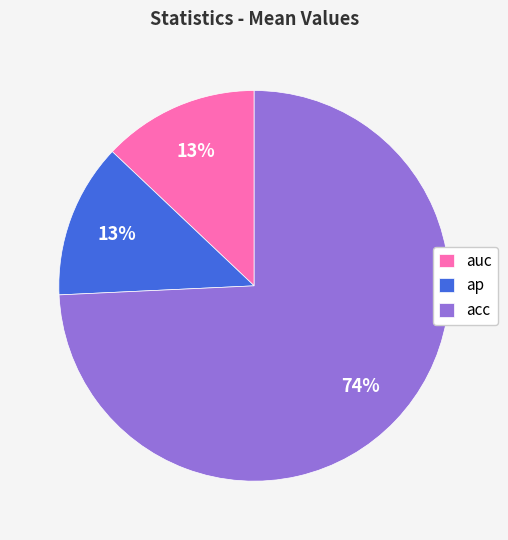

Is it true that auc is 13% of the pie?

True